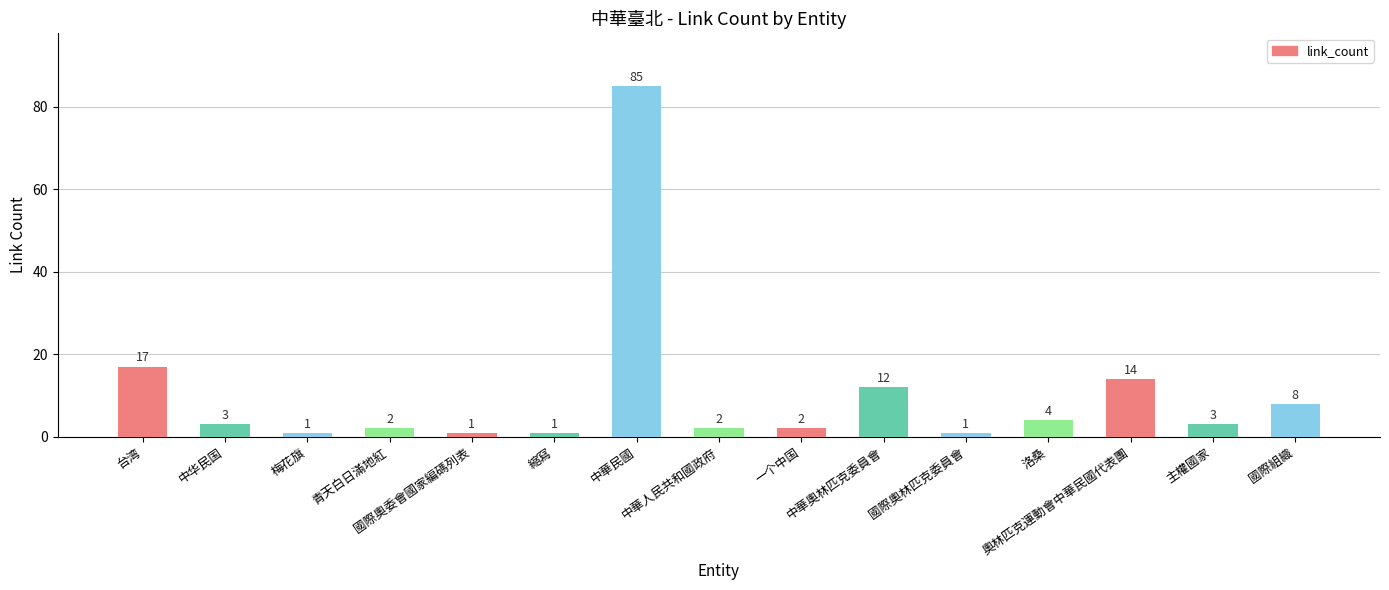

What is the label of the 7th bar from the right?

一个中国